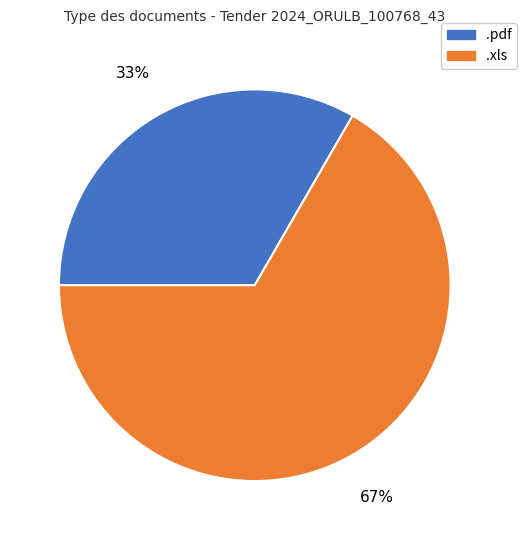

Do .pdf and .xls together represent more than half of the pie?

Yes